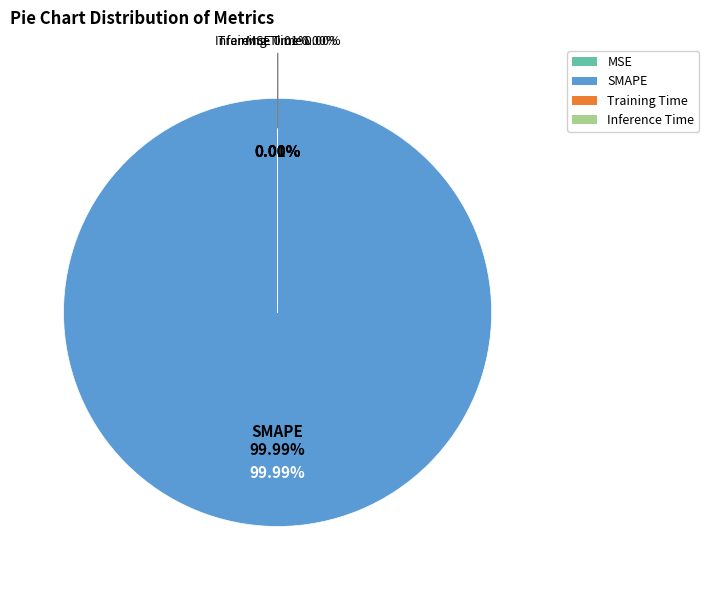

How many segments does this pie chart have?

4